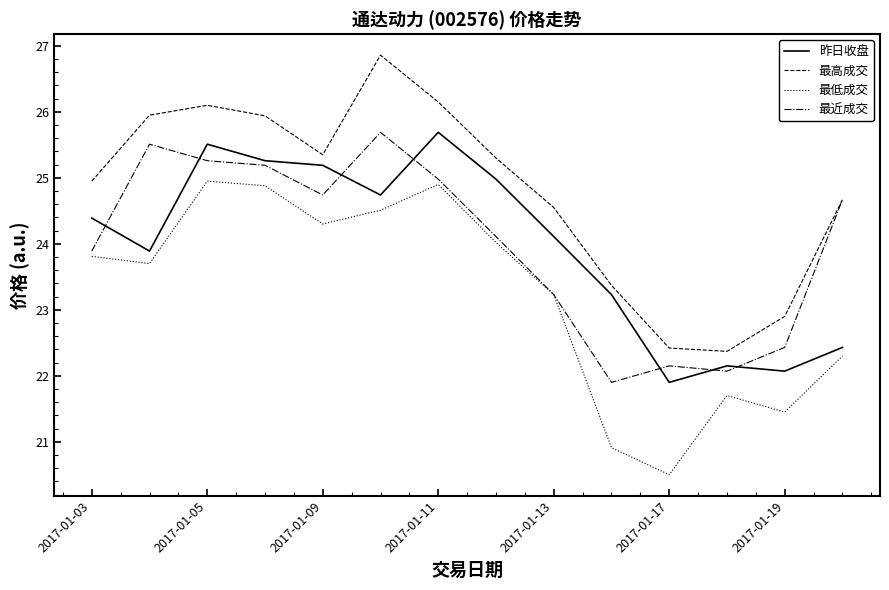

Which series has the largest total across all categories?

最高成交